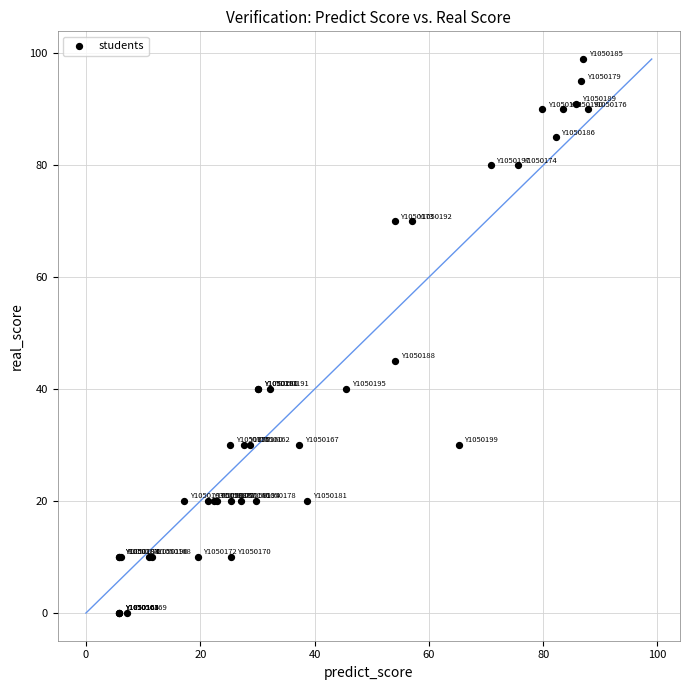

What Y value in the scatter plot is closest to 49?

45